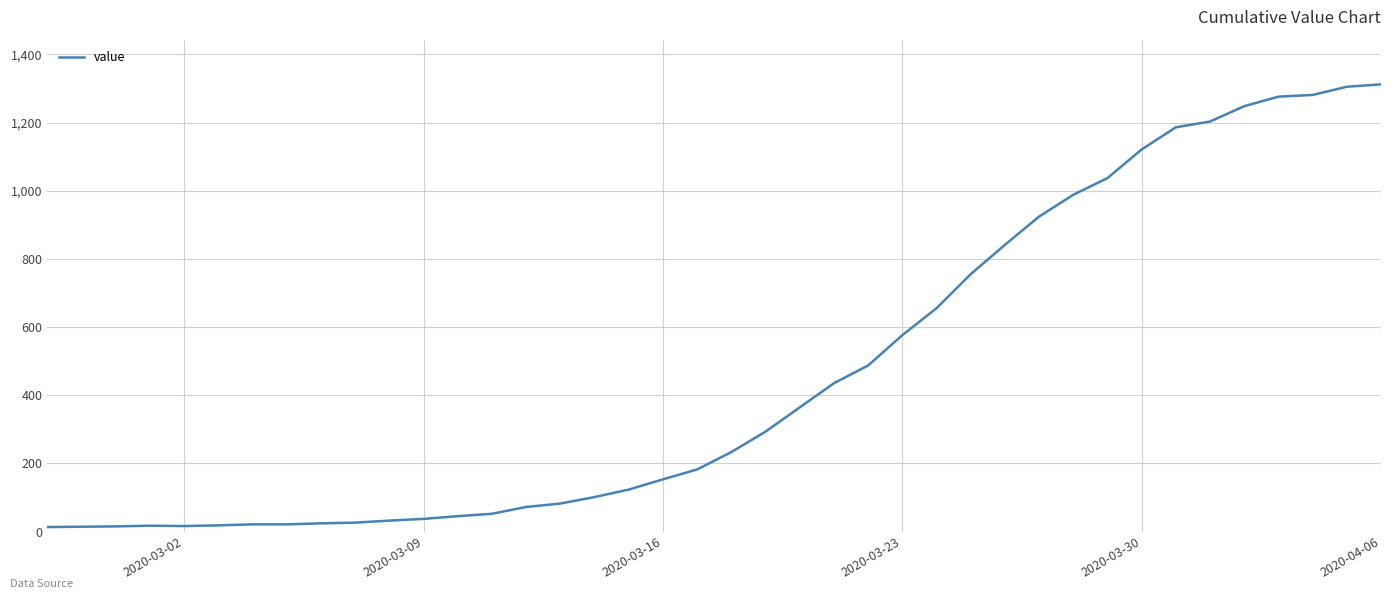

What is the maximum value shown in the chart?

1312